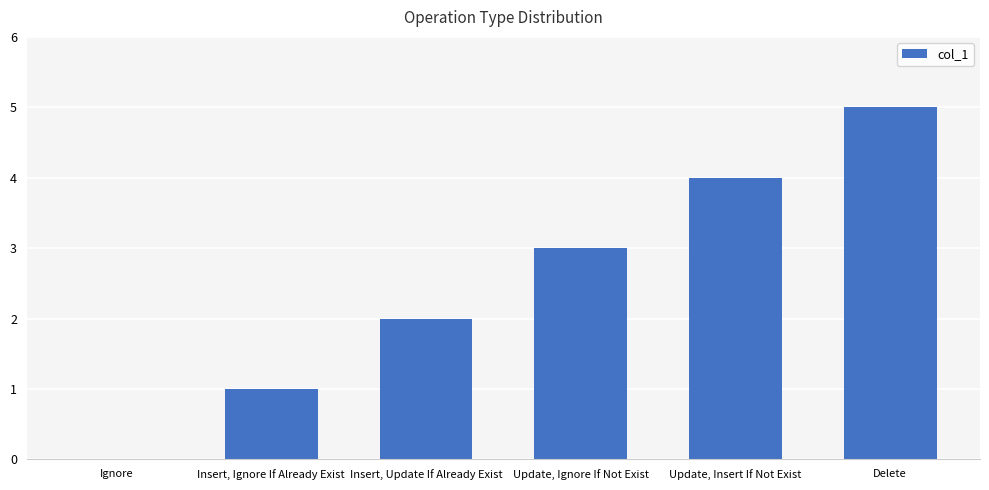

Read the value at Update, Ignore If Not Exist.

3